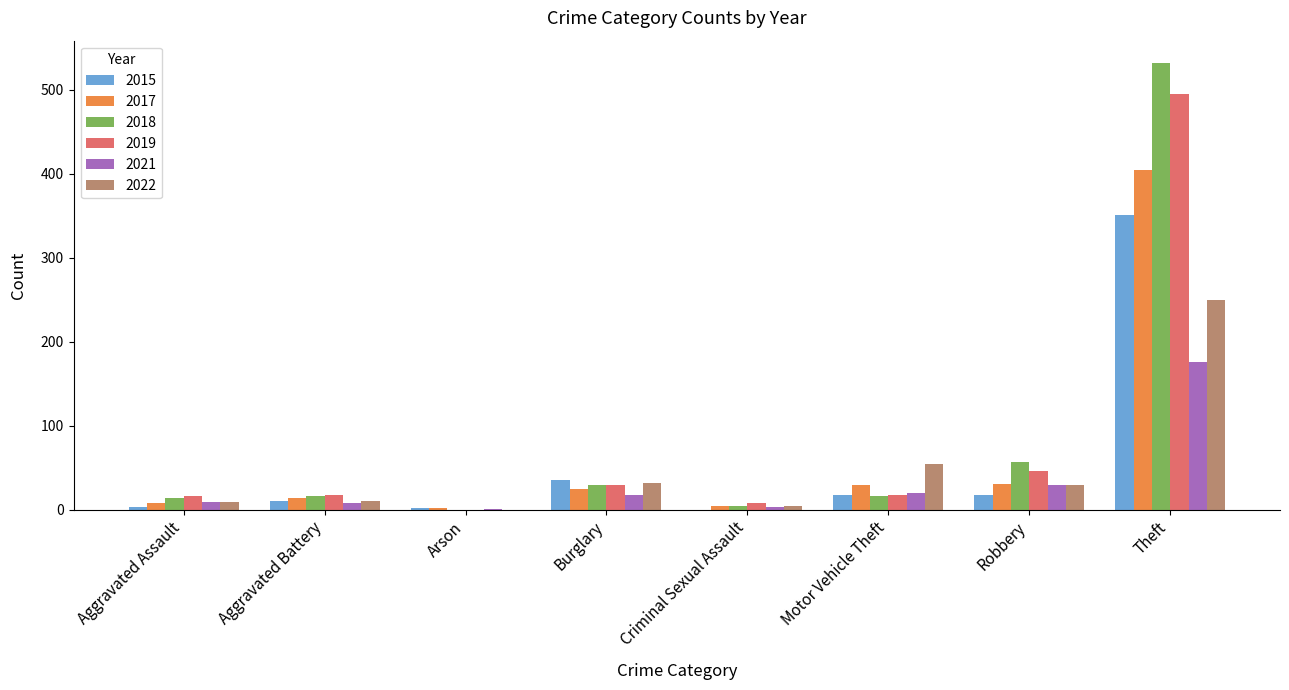

Where does the 2015 series first go above 17?

Burglary